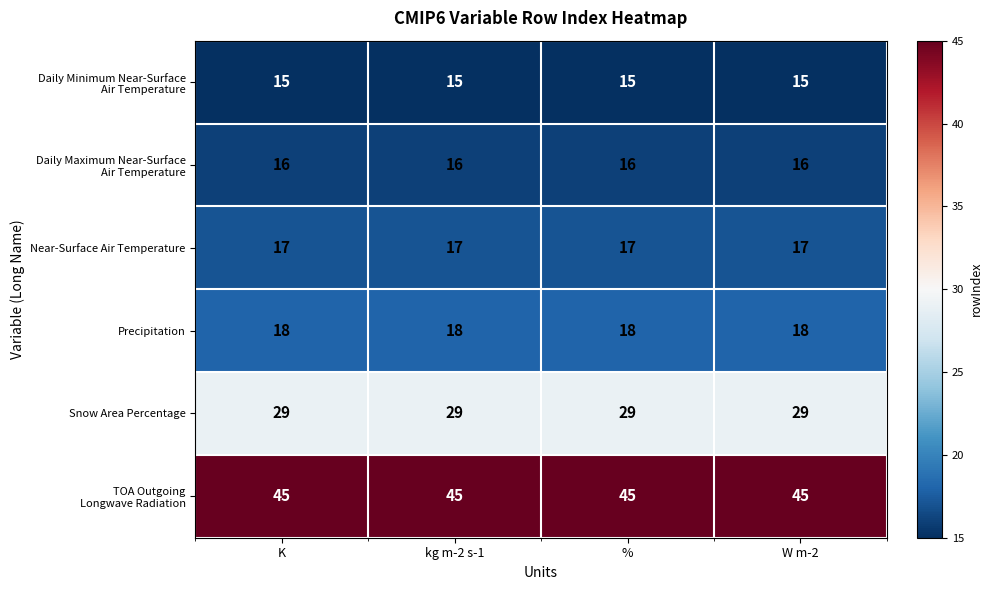

What is the lowest value of the Near-Surface Air Temperature series?

17